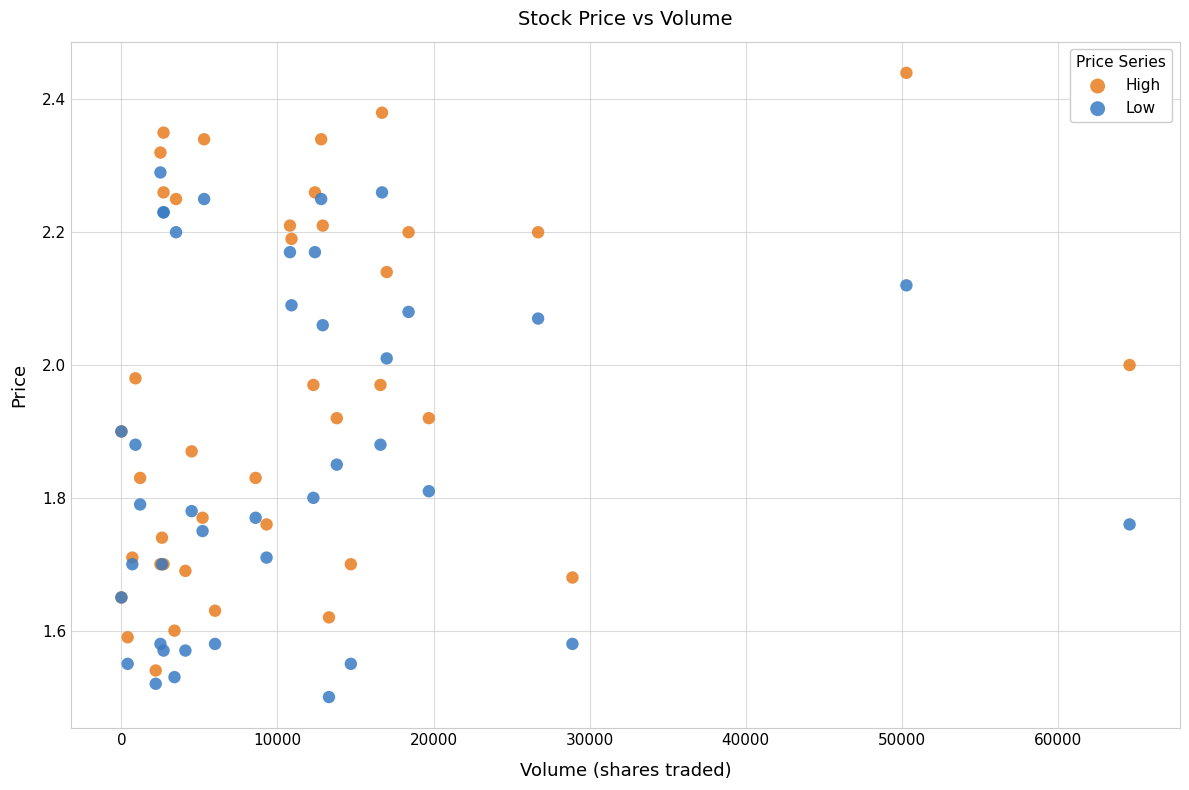

What are all the series names shown in the legend?

High, Low